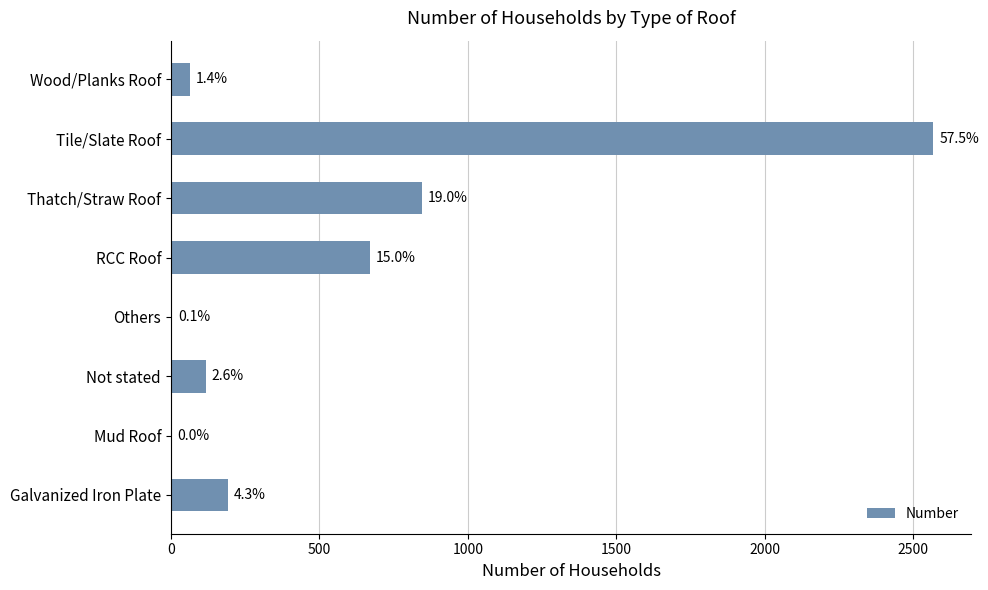

Are the bars horizontal?

Yes